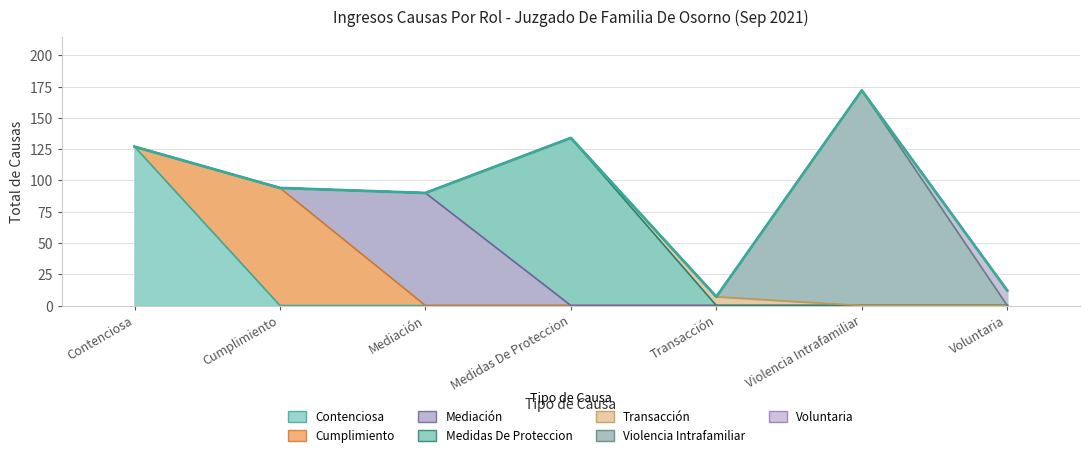

Where is the first local minimum?

Mediación